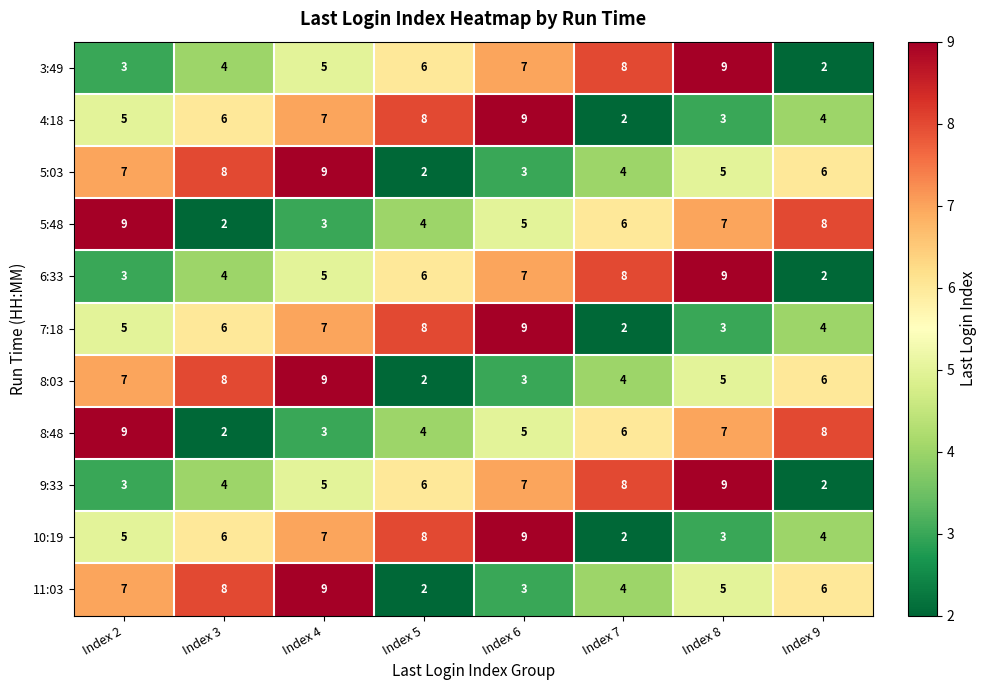

What is the total value across all series at Index 9?

52